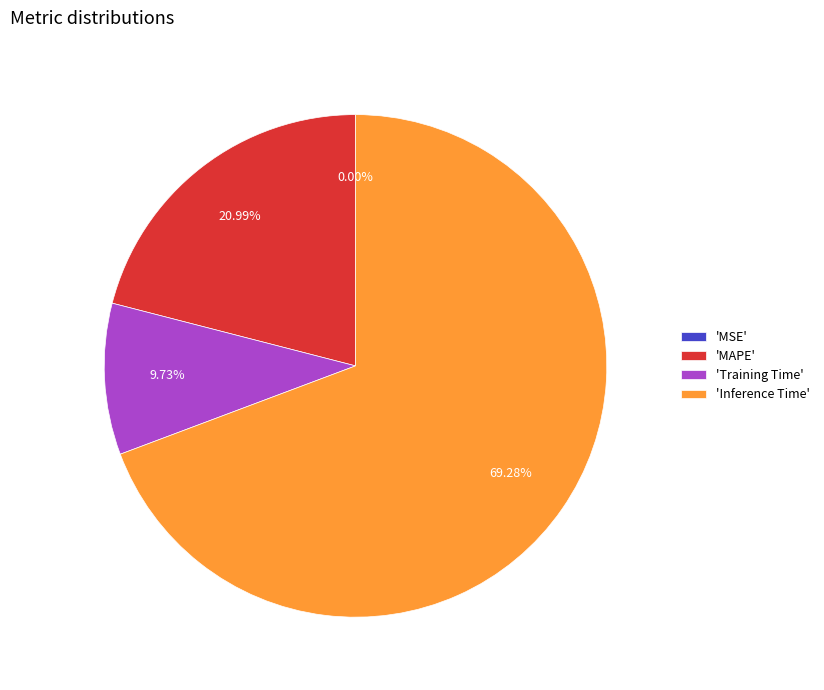

What is the largest slice in the pie chart?

'Inference Time'